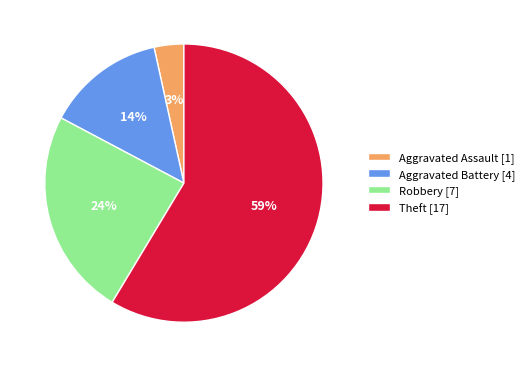

What percentage is the Aggravated Battery slice, to the nearest percent?

14%